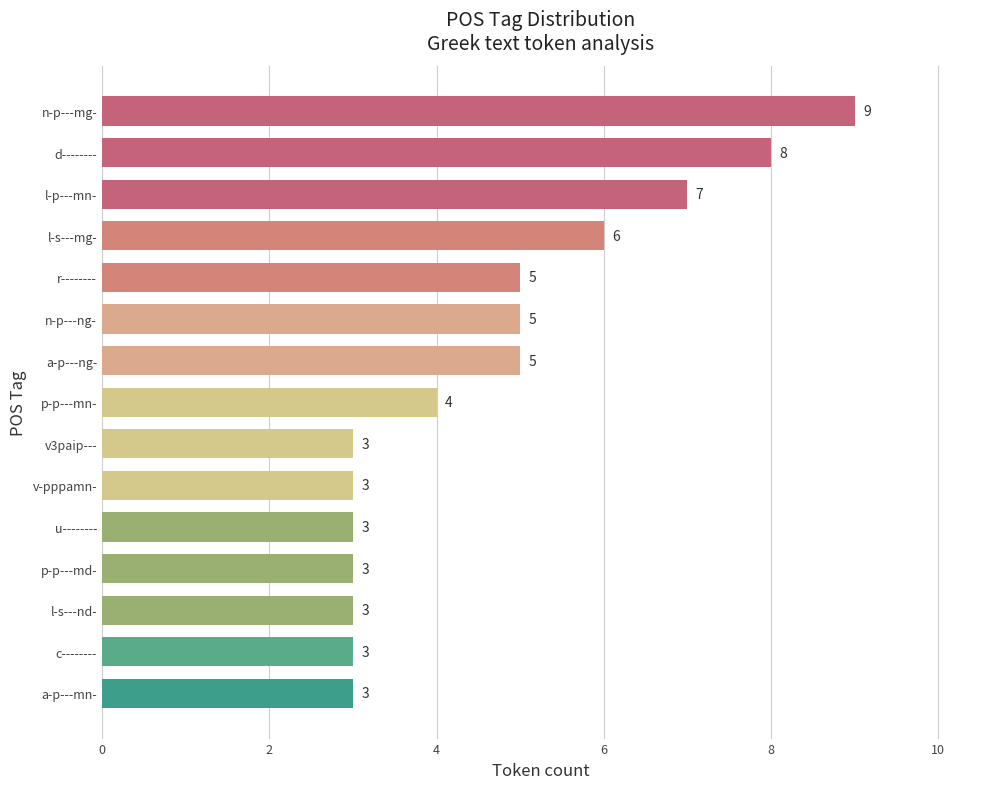

Is it true that the value at a-p---ng- is 8?

False